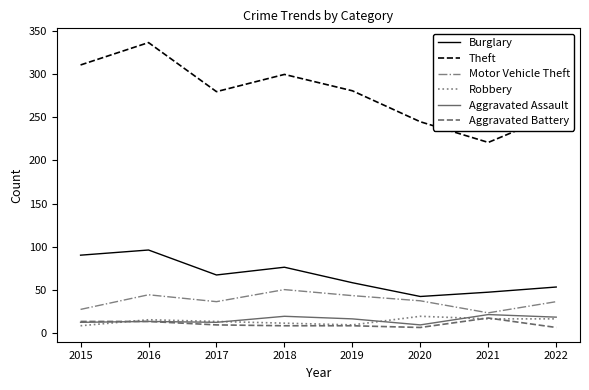

What is the difference between the maximum and second lowest values in the Aggravated Battery series?

11